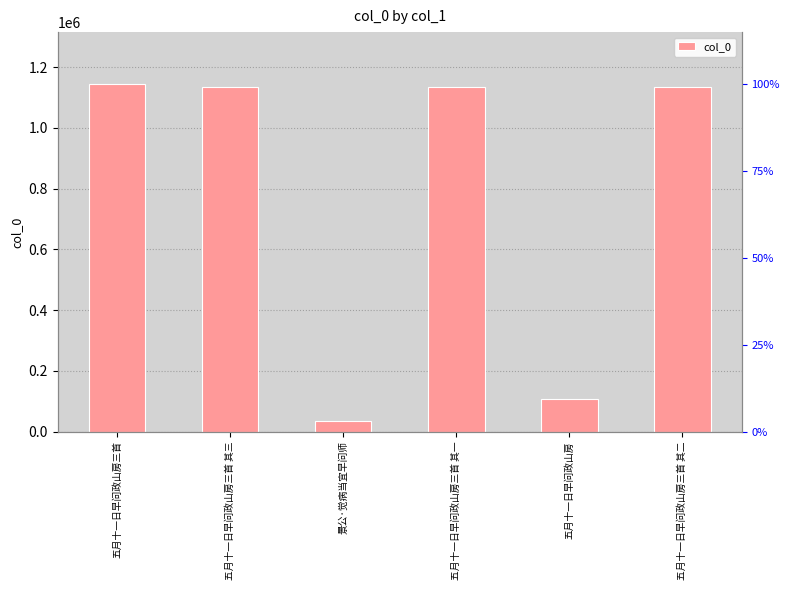

Rank the categories by value from lowest to highest.

景公·觉病当宜早问师, 五月十一日早问政山房, 五月十一日早问政山房三首 其三, 五月十一日早问政山房三首 其二, 五月十一日早问政山房三首 其一, 五月十一日早问政山房三首